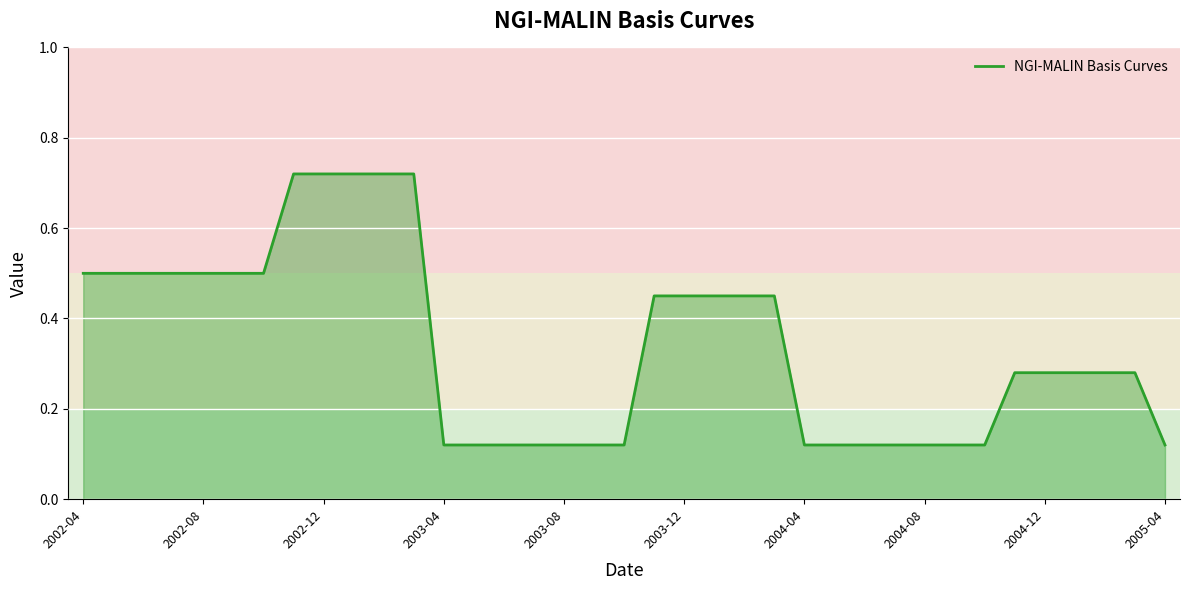

Does the chart display data point markers on the line(s)?

No